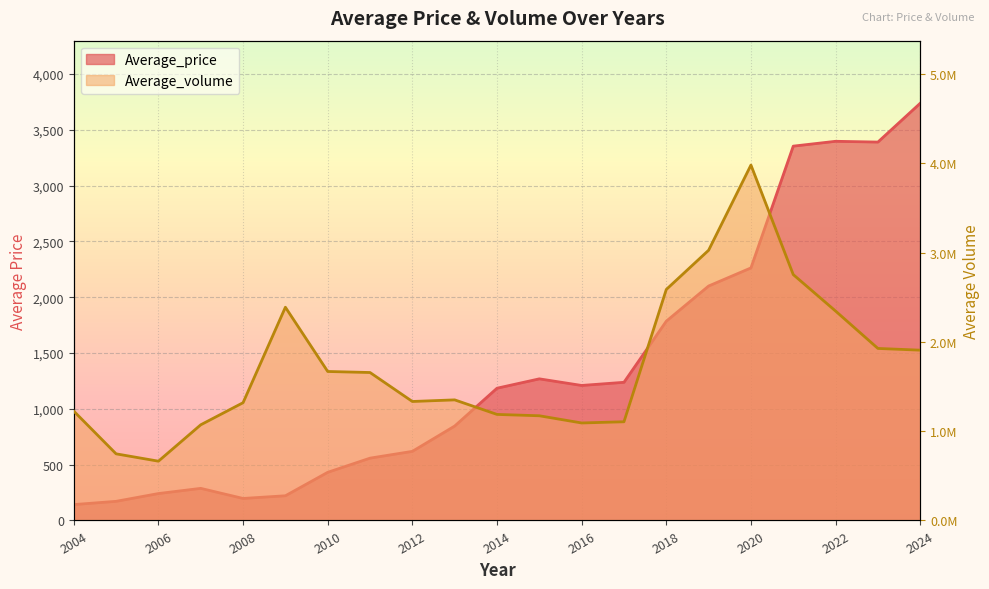

At which category is the sum across all series the highest?

2020